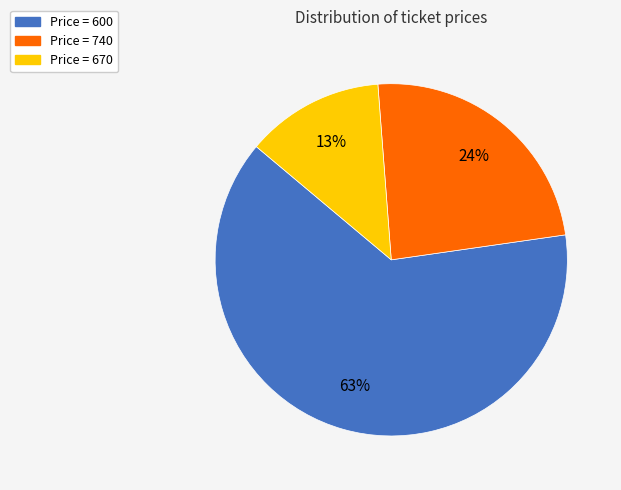

Do Price = 670 and Price = 740 together represent more than half of the pie?

No